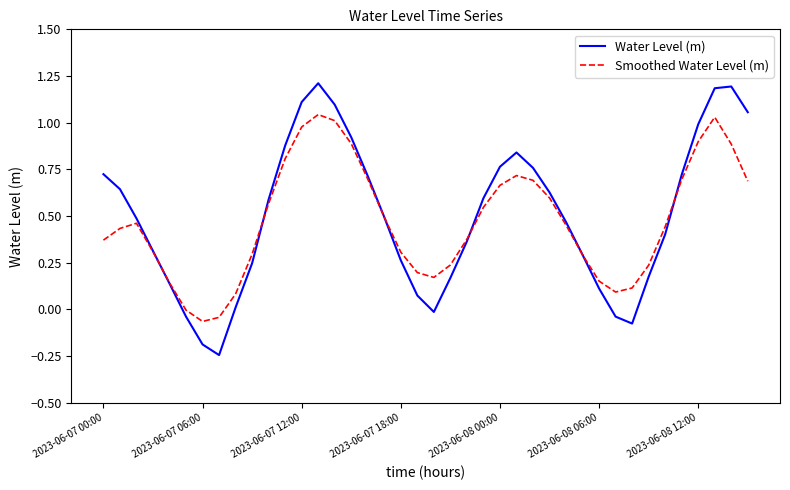

What is the highest value of the Water Level (m) series?

1.2